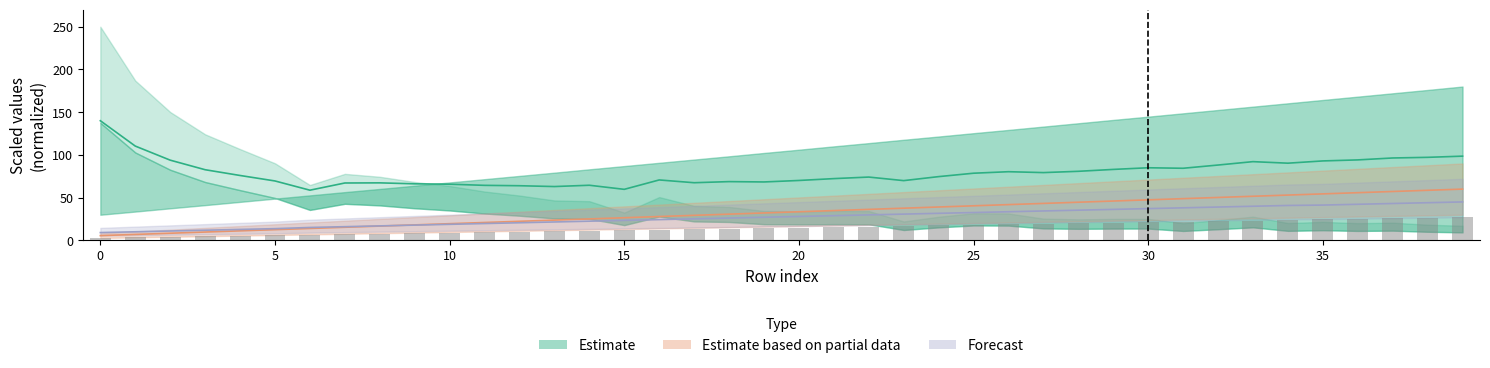

What is the difference between the highest and lowest values at 2?

6.8